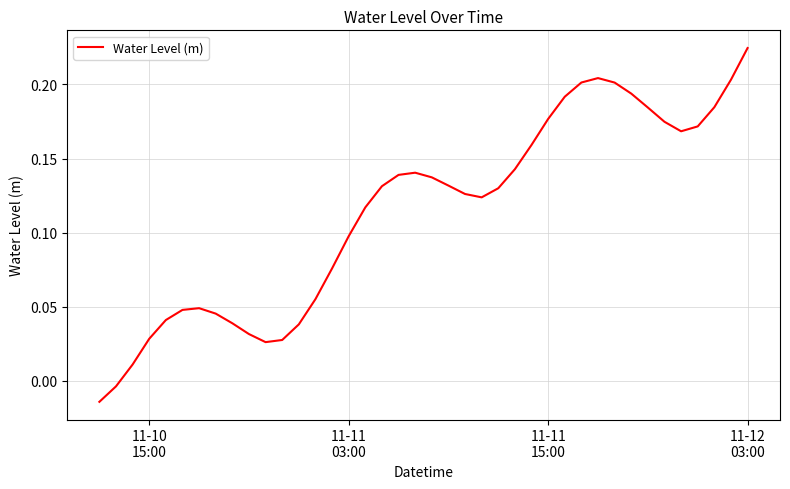

How many positive values are there?

38